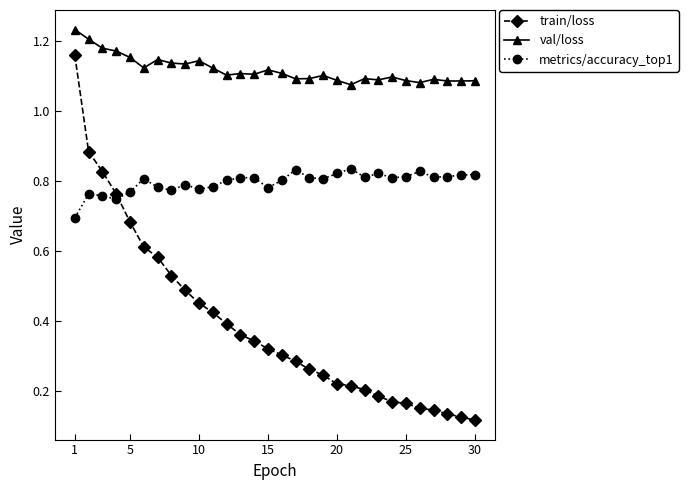

At how many categories does at least one series exceed 0?

30